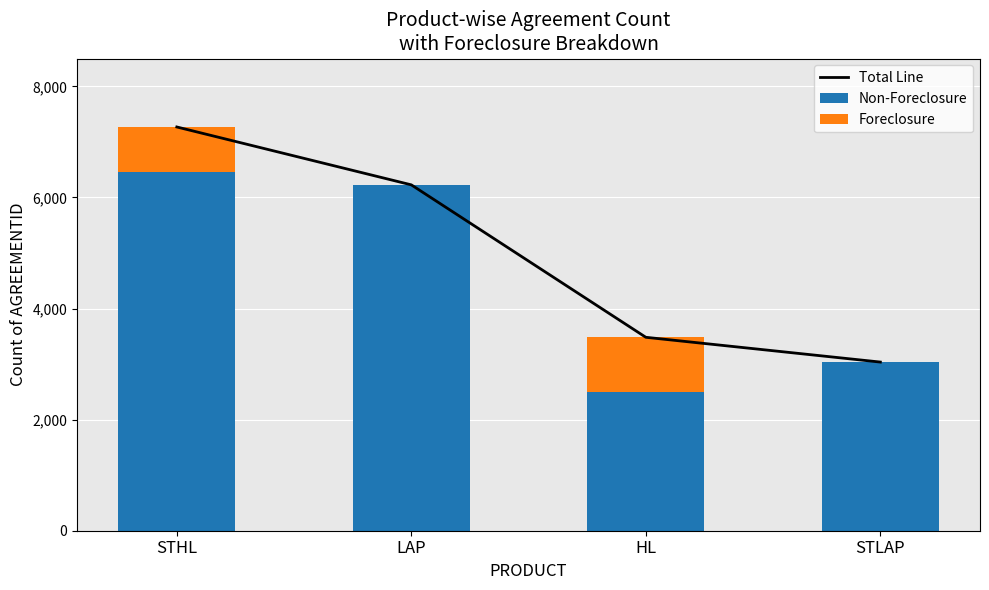

Reading left to right, list all the values displayed in this chart.

Total Line: STHL=7268	LAP=6226	HL=3482	STLAP=3036
Non-Foreclosure: STHL=6465	LAP=6224	HL=2492	STLAP=3036
Foreclosure: STHL=803	LAP=2	HL=990	STLAP=0